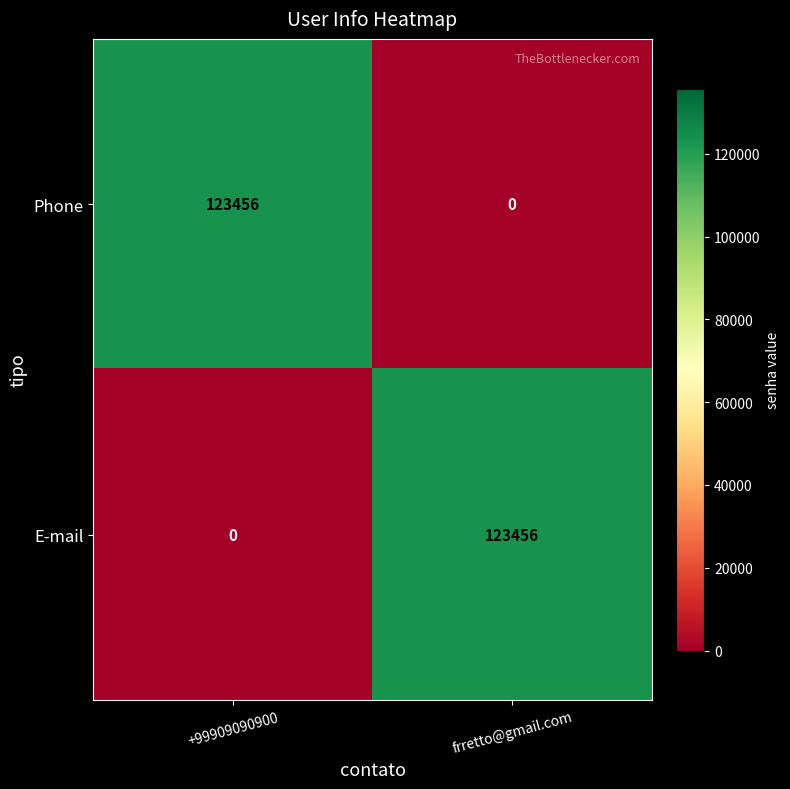

What is the sum of the Phone values at +99909090900 and frretto@gmail.com?

123456